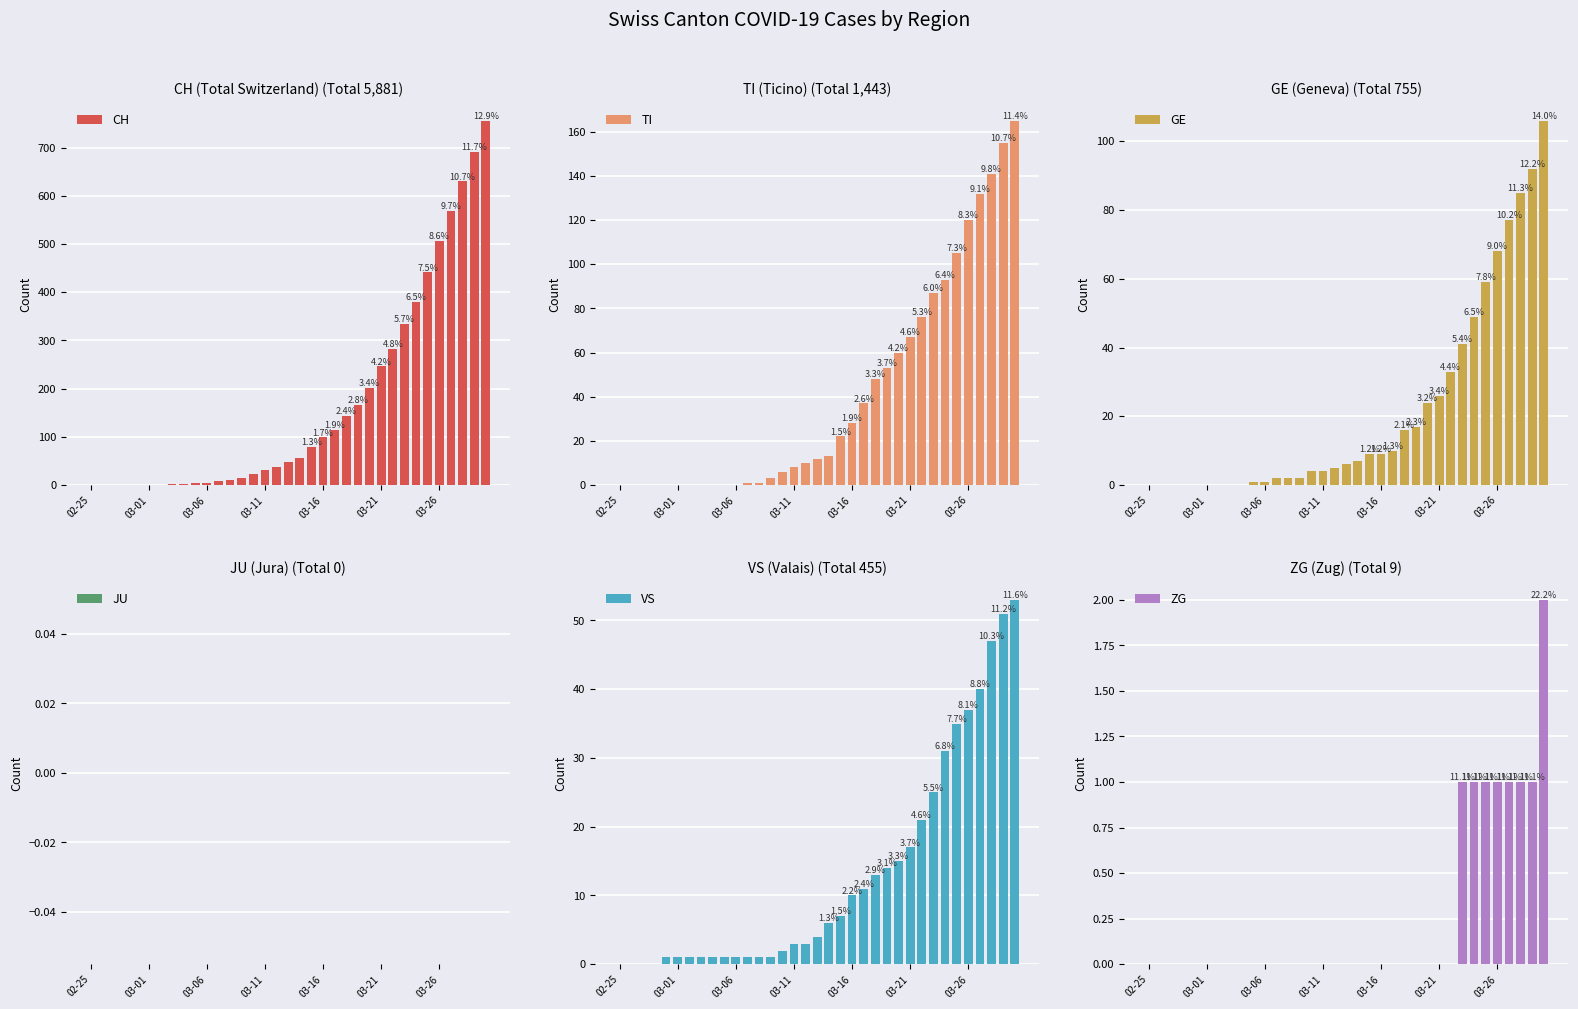

What is the highest value of the CH series?

756